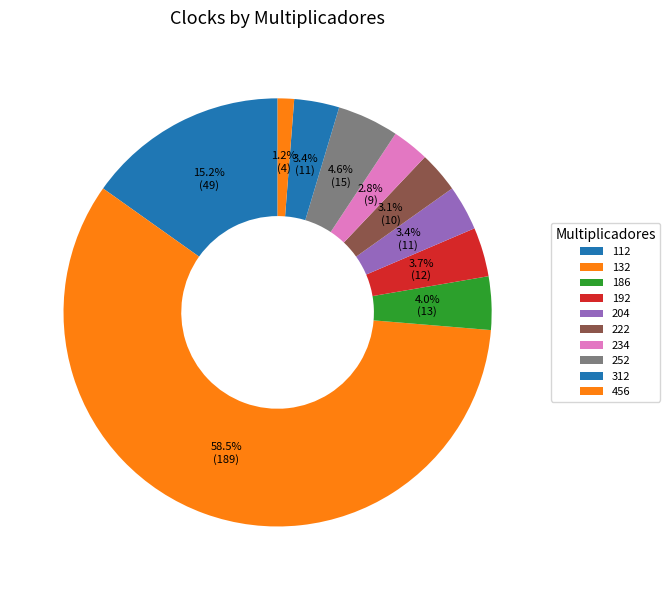

How many slices are in this pie chart?

10